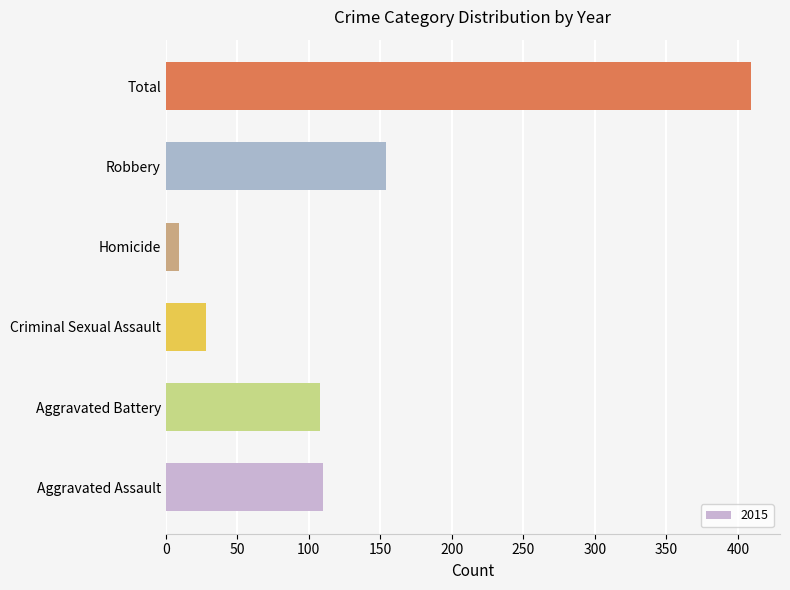

The chart shows a value of 33 at Aggravated Battery. True or false?

False